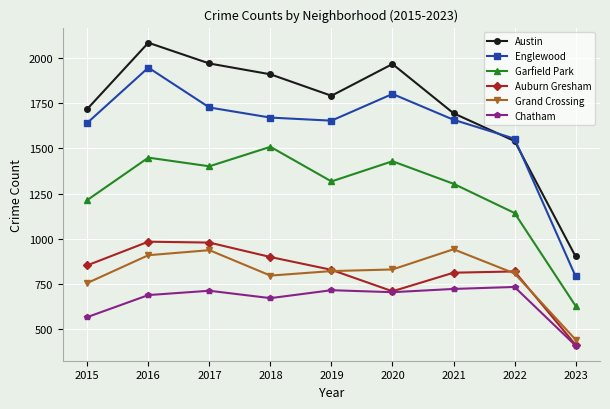

True or false: Austin and Auburn Gresham intersect in this chart.

False